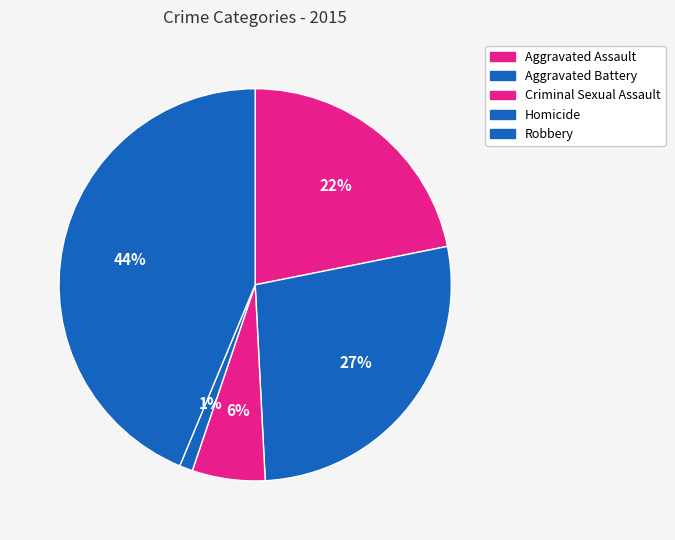

Which slice is the smallest?

Homicide